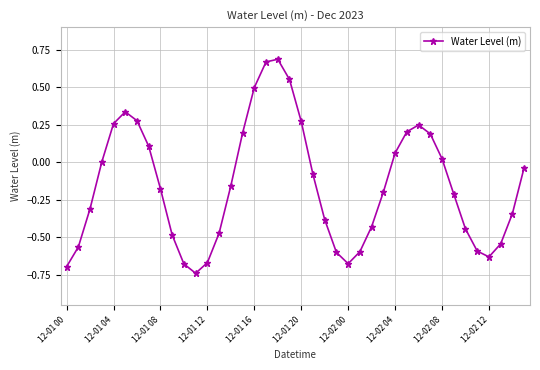

What is the sum of all values?

-6.1